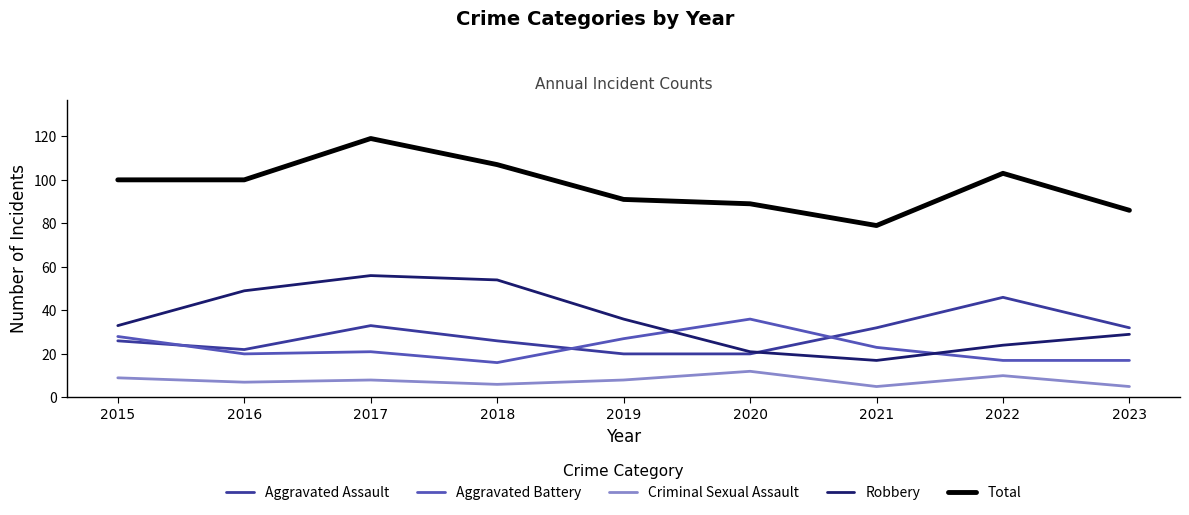

What is the spread (max minus min) of values at 2017?

111